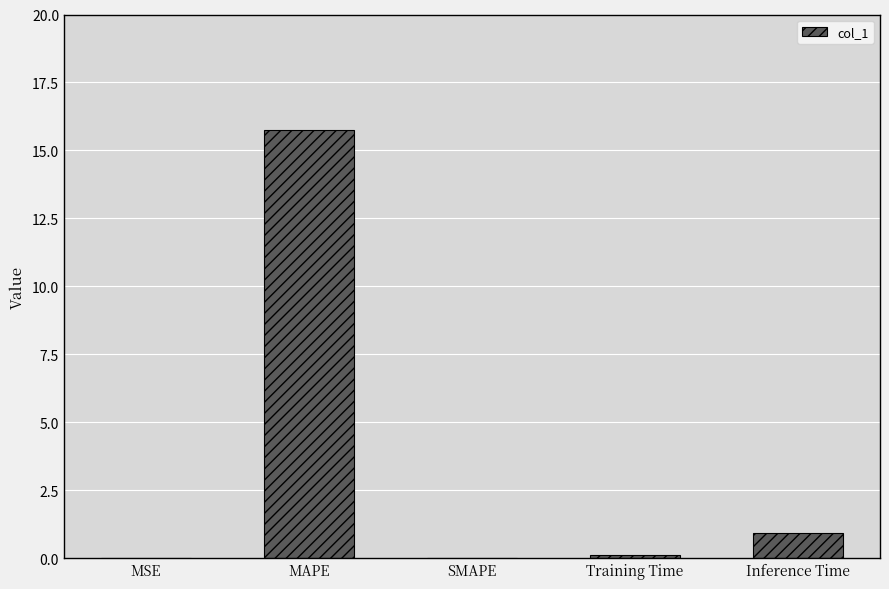

The value at Training Time is 0.1. True or false?

True